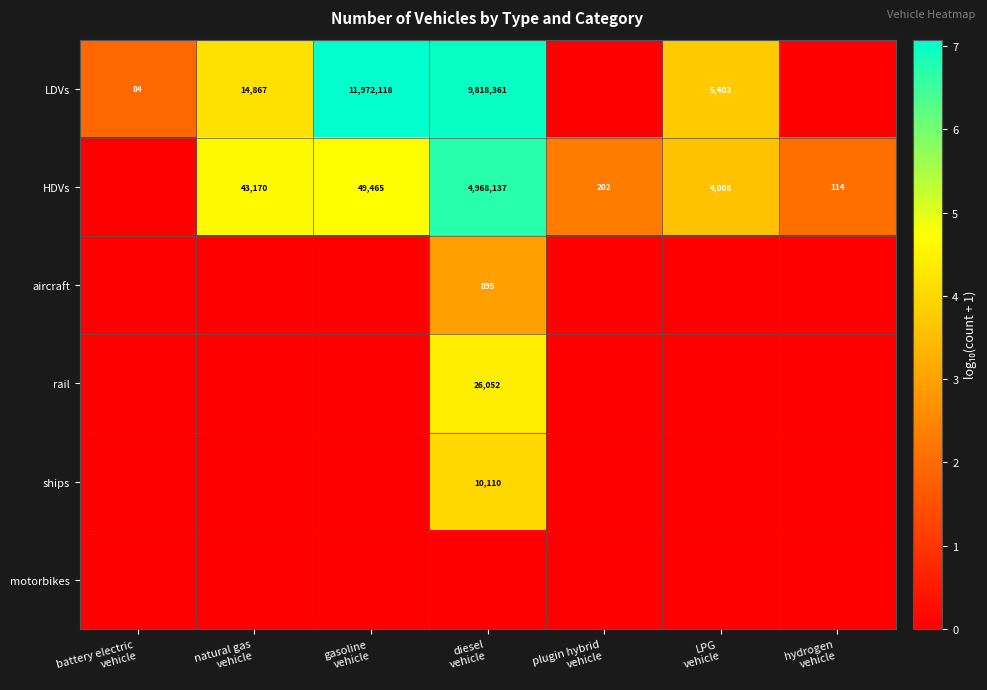

How many data points in aircraft are above 0?

1